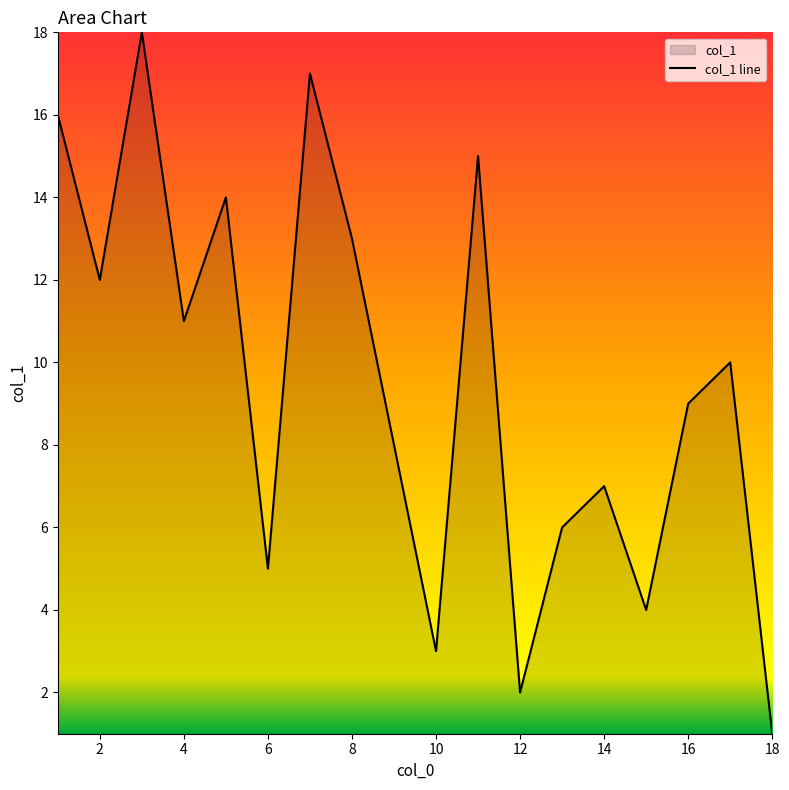

Count the number of categories in the chart.

18